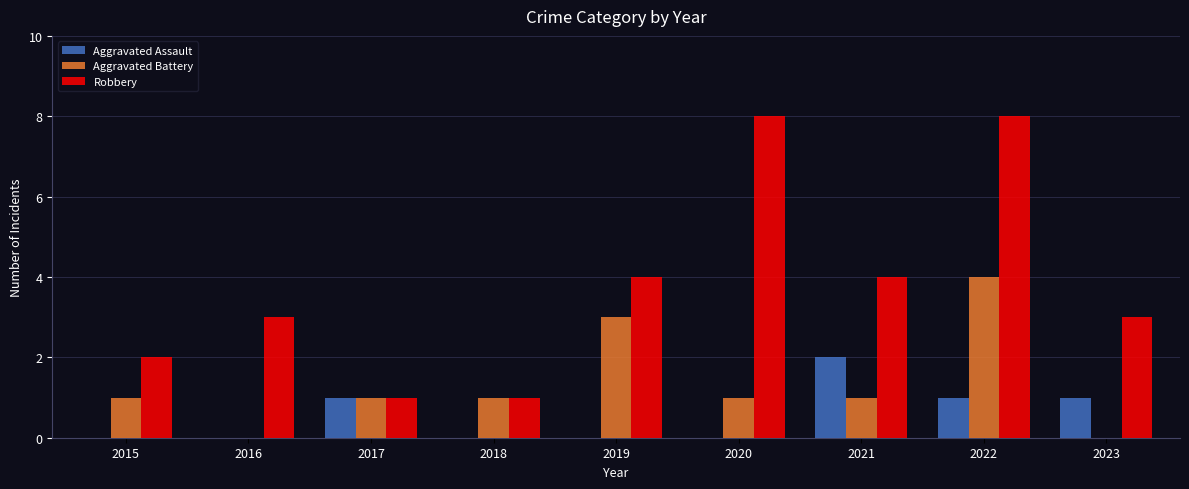

What is the approximate value of Aggravated Battery at 2015?

1